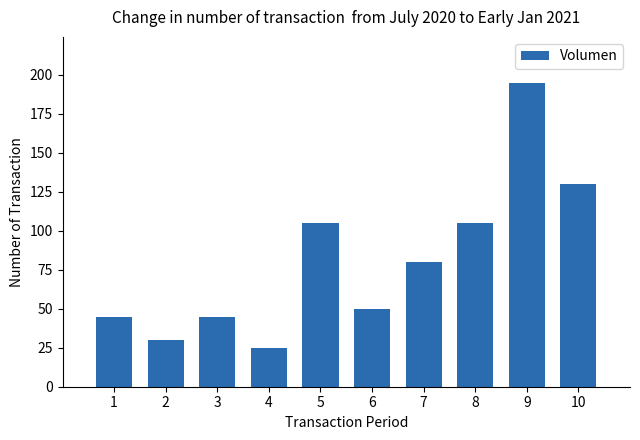

Which has a higher value, 6 or 5?

5